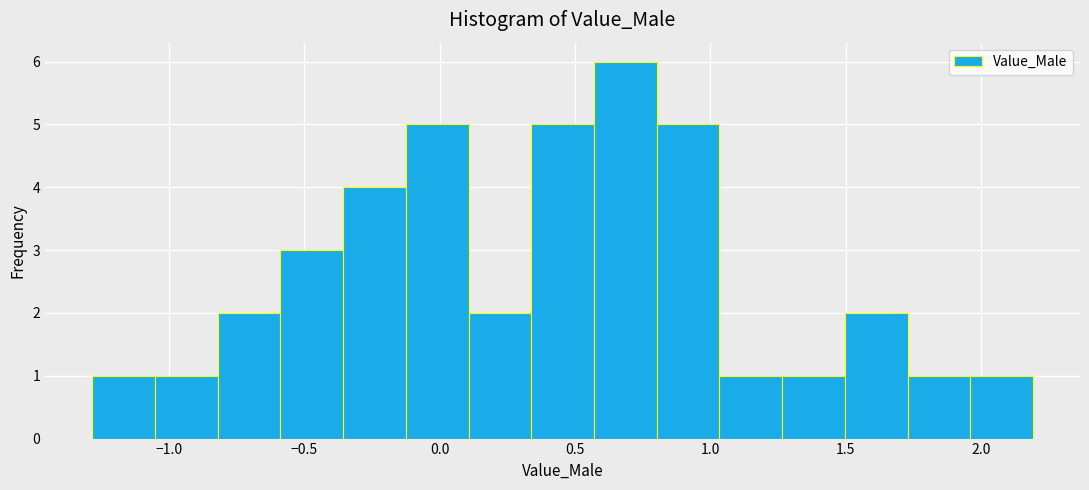

Reading left to right, transcribe this chart: for each bar, give the range it covers on the x-axis and its height. Neither the bar edges nor the heights are printed on the chart, so give them approximately, as read against the axes.

-1.30 to -1.05: 1
-1.05 to -0.80: 1
-0.80 to -0.60: 2
-0.60 to -0.35: 3
-0.35 to -0.15: 4
-0.15 to 0.10: 5
0.10 to 0.35: 2
0.35 to 0.55: 5
0.55 to 0.80: 6
0.80 to 1.05: 5
1.05 to 1.25: 1
1.25 to 1.50: 1
1.50 to 1.75: 2
1.75 to 1.95: 1
1.95 to 2.20: 1